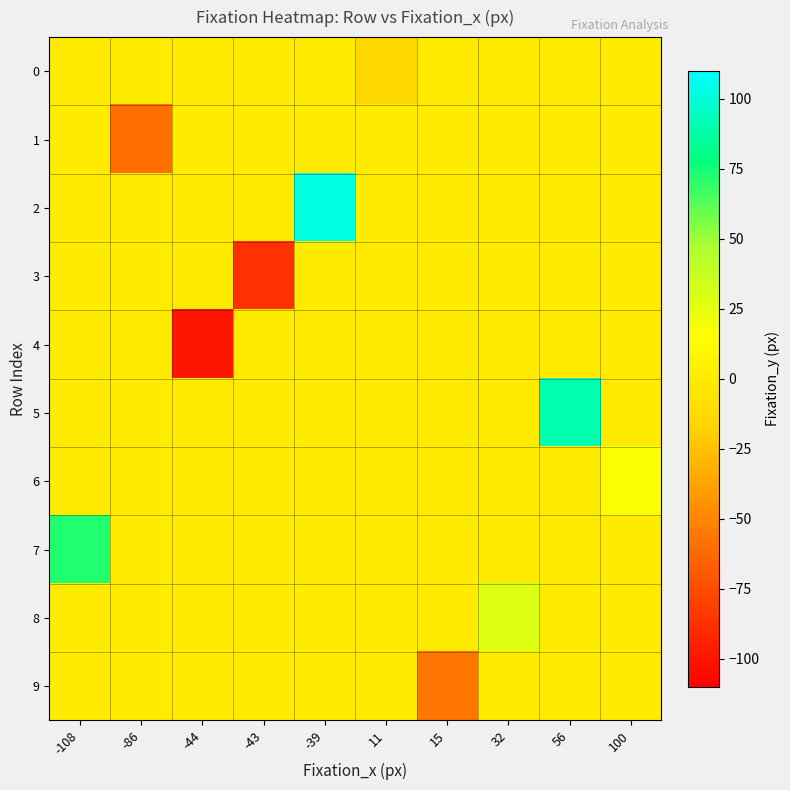

Which series has the largest total across all categories?

2